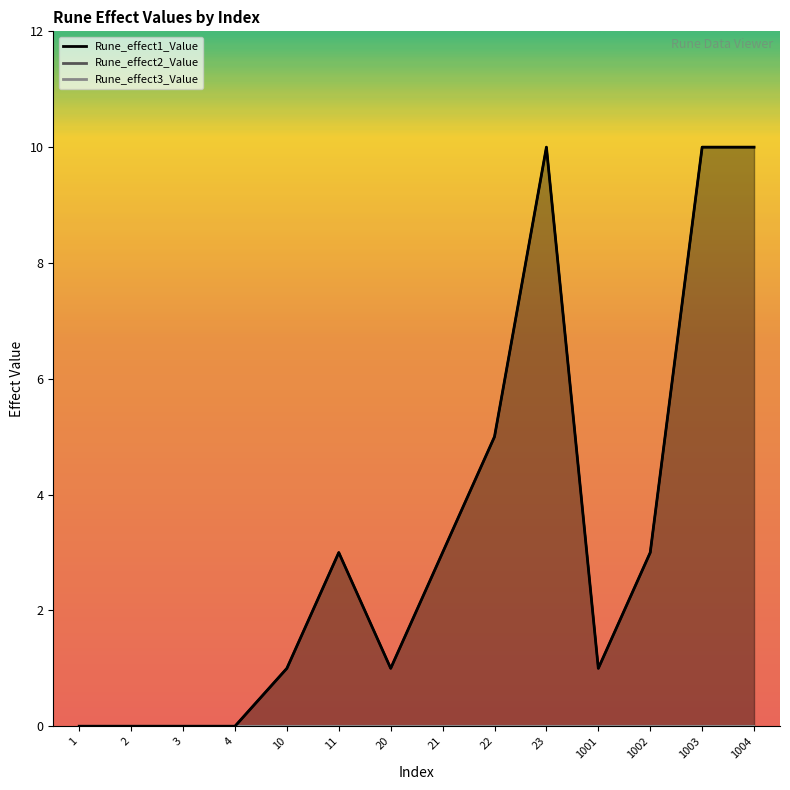

At which label does Rune_effect1_Value first exceed 3?

22